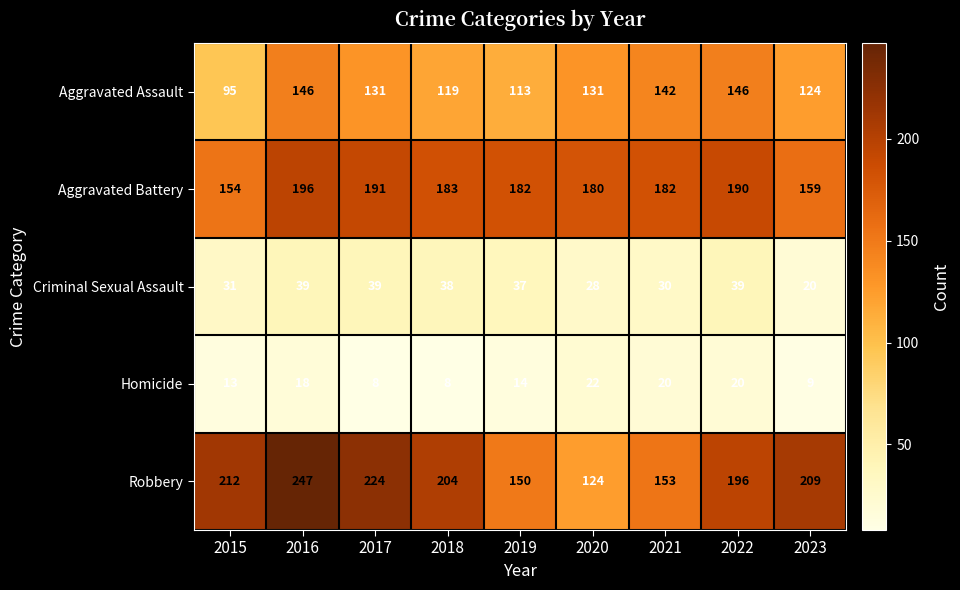

At which label does Aggravated Battery first exceed 182?

2016